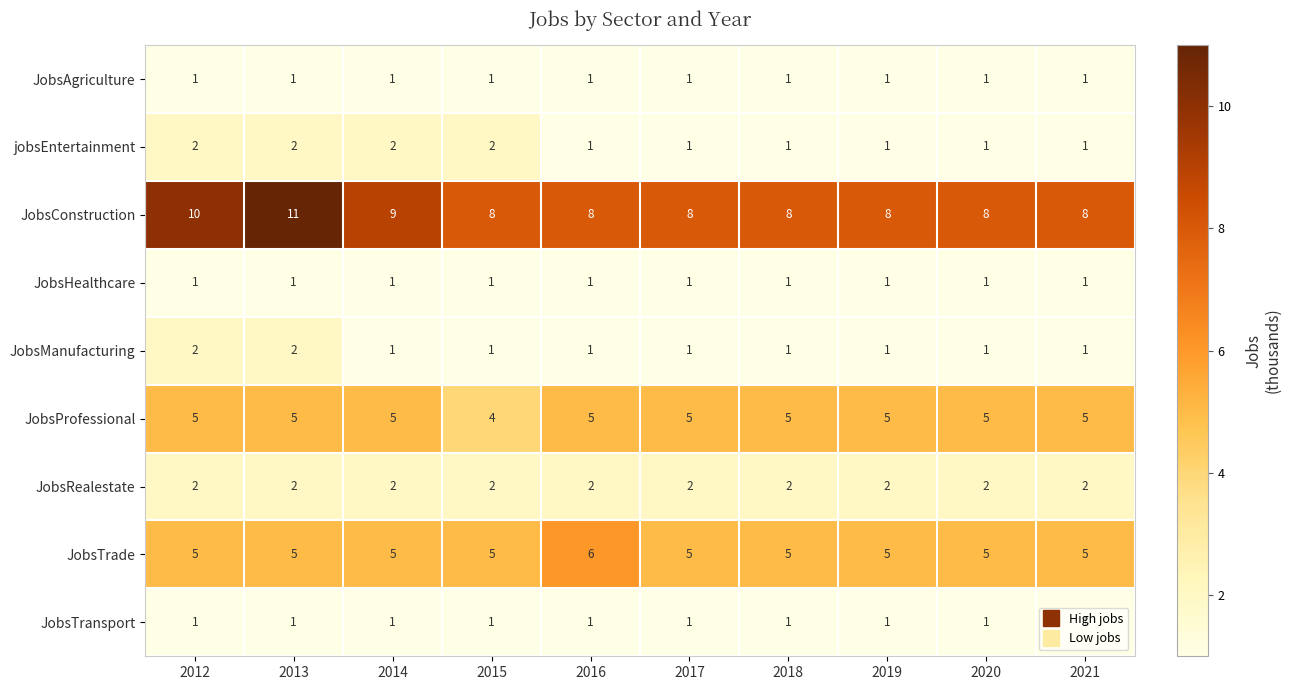

At which category is the sum across all series the highest?

2013